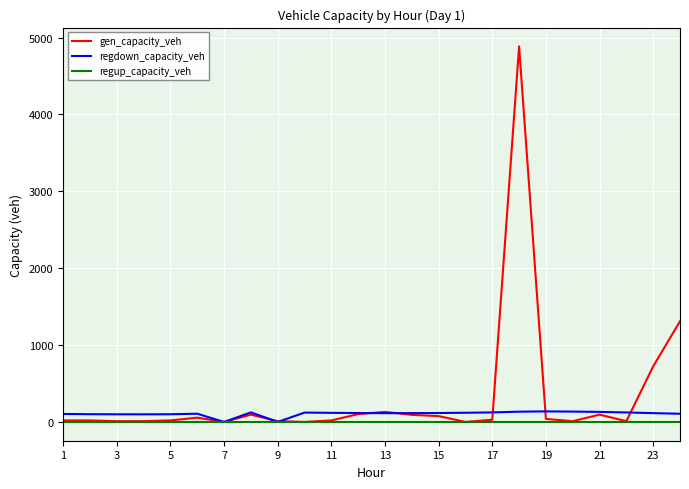

What are all the series names shown in the legend?

gen_capacity_veh, regdown_capacity_veh, regup_capacity_veh